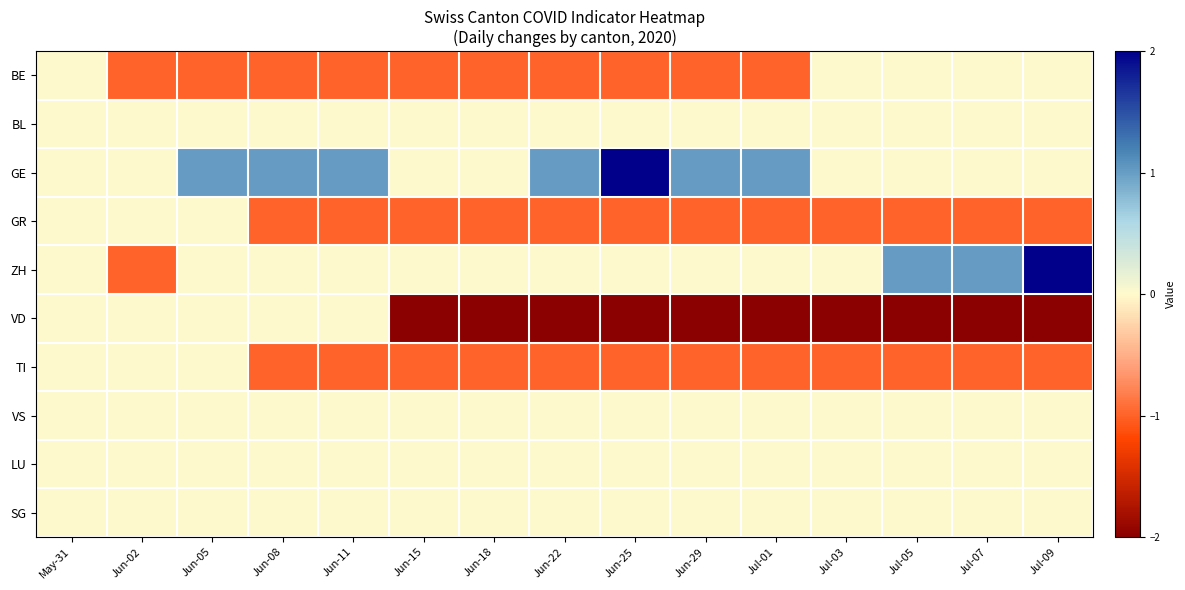

Reading right to left, what are all the values shown in this chart?

BE: Jul-09=0	Jul-07=0	Jul-05=0	Jul-03=0	Jul-01=-1	Jun-29=-1	Jun-25=-1	Jun-22=-1	Jun-18=-1	Jun-15=-1	Jun-11=-1	Jun-08=-1	Jun-05=-1	Jun-02=-1	May-31=0
BL: Jul-09=0	Jul-07=0	Jul-05=0	Jul-03=0	Jul-01=0	Jun-29=0	Jun-25=0	Jun-22=0	Jun-18=0	Jun-15=0	Jun-11=0	Jun-08=0	Jun-05=0	Jun-02=0	May-31=0
GE: Jul-09=0	Jul-07=0	Jul-05=0	Jul-03=0	Jul-01=1	Jun-29=1	Jun-25=2	Jun-22=1	Jun-18=0	Jun-15=0	Jun-11=1	Jun-08=1	Jun-05=1	Jun-02=0	May-31=0
GR: Jul-09=-1	Jul-07=-1	Jul-05=-1	Jul-03=-1	Jul-01=-1	Jun-29=-1	Jun-25=-1	Jun-22=-1	Jun-18=-1	Jun-15=-1	Jun-11=-1	Jun-08=-1	Jun-05=0	Jun-02=0	May-31=0
ZH: Jul-09=2	Jul-07=1	Jul-05=1	Jul-03=0	Jul-01=0	Jun-29=0	Jun-25=0	Jun-22=0	Jun-18=0	Jun-15=0	Jun-11=0	Jun-08=0	Jun-05=0	Jun-02=-1	May-31=0
VD: Jul-09=-2	Jul-07=-2	Jul-05=-2	Jul-03=-2	Jul-01=-2	Jun-29=-2	Jun-25=-2	Jun-22=-2	Jun-18=-2	Jun-15=-2	Jun-11=0	Jun-08=0	Jun-05=0	Jun-02=0	May-31=0
TI: Jul-09=-1	Jul-07=-1	Jul-05=-1	Jul-03=-1	Jul-01=-1	Jun-29=-1	Jun-25=-1	Jun-22=-1	Jun-18=-1	Jun-15=-1	Jun-11=-1	Jun-08=-1	Jun-05=0	Jun-02=0	May-31=0
VS: Jul-09=0	Jul-07=0	Jul-05=0	Jul-03=0	Jul-01=0	Jun-29=0	Jun-25=0	Jun-22=0	Jun-18=0	Jun-15=0	Jun-11=0	Jun-08=0	Jun-05=0	Jun-02=0	May-31=0
LU: Jul-09=0	Jul-07=0	Jul-05=0	Jul-03=0	Jul-01=0	Jun-29=0	Jun-25=0	Jun-22=0	Jun-18=0	Jun-15=0	Jun-11=0	Jun-08=0	Jun-05=0	Jun-02=0	May-31=0
SG: Jul-09=0	Jul-07=0	Jul-05=0	Jul-03=0	Jul-01=0	Jun-29=0	Jun-25=0	Jun-22=0	Jun-18=0	Jun-15=0	Jun-11=0	Jun-08=0	Jun-05=0	Jun-02=0	May-31=0